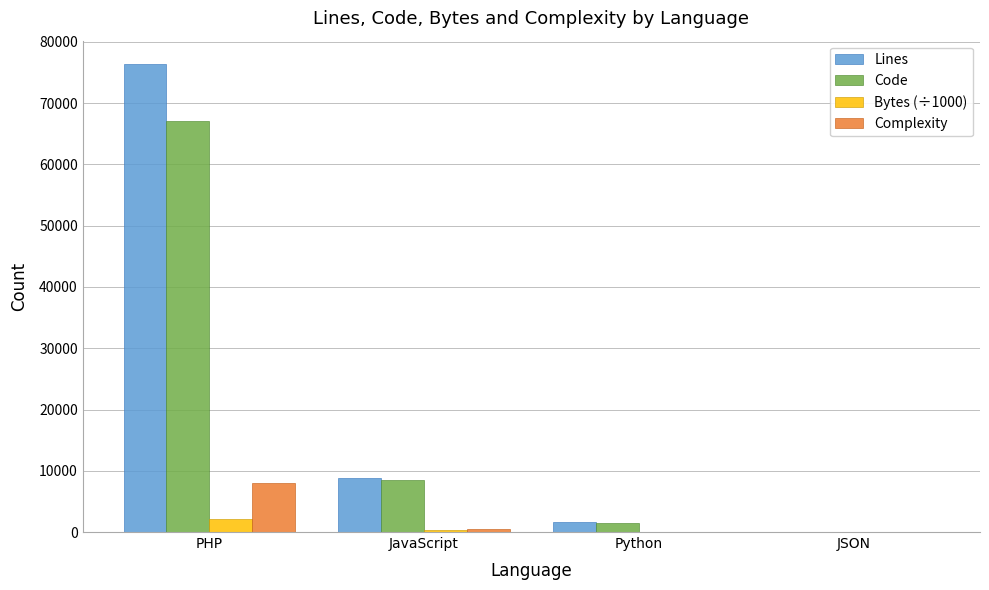

The Code series shows 3953.5 at JavaScript. True or false?

False